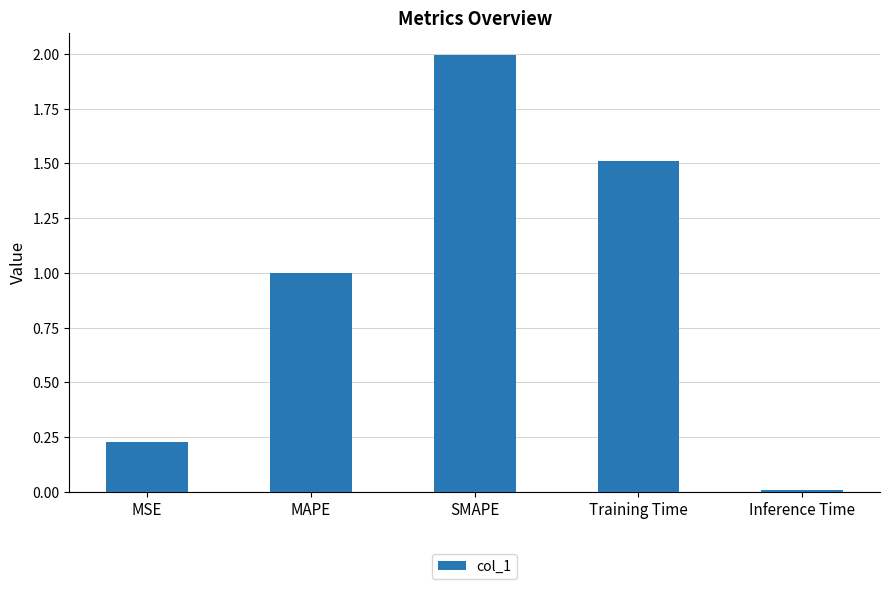

Where is the data nearest to the value 1?

MAPE